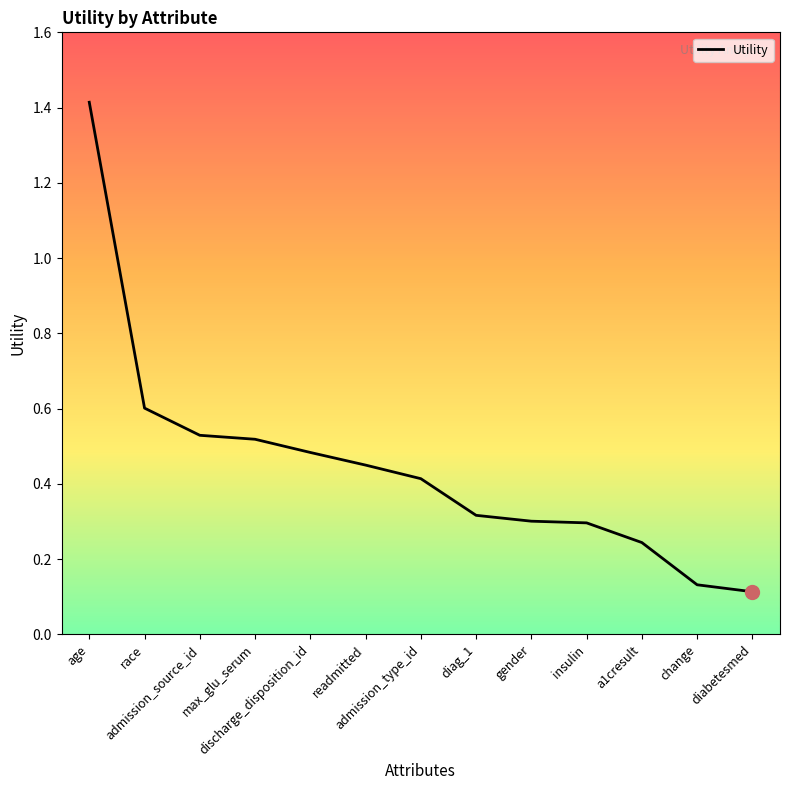

Count the number of data series in this chart.

1